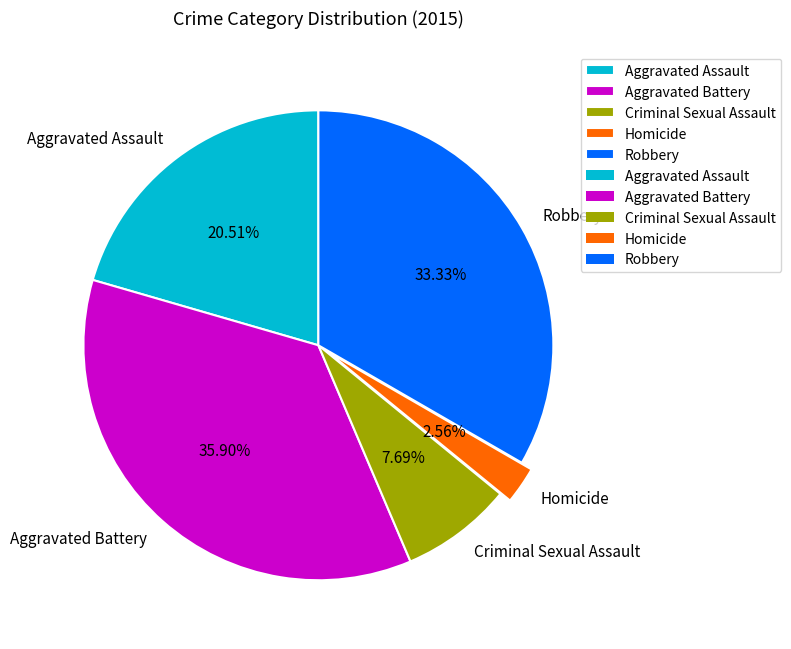

Is it true that Aggravated Assault is 34% of the pie?

False